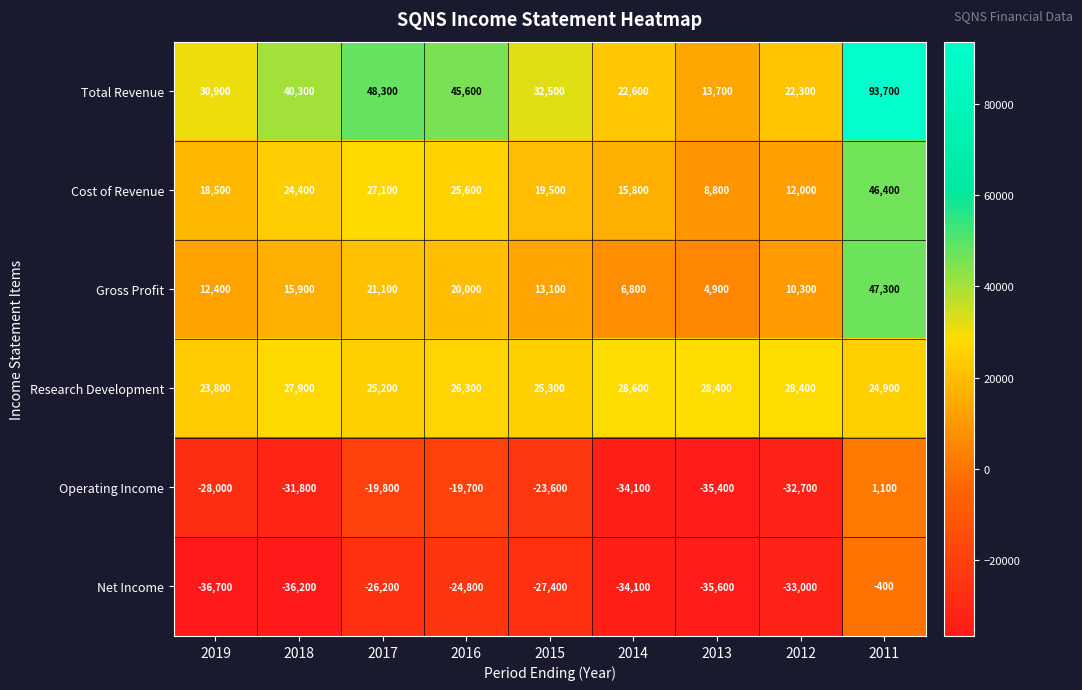

What is the difference between the highest and lowest values at 2016?

70400